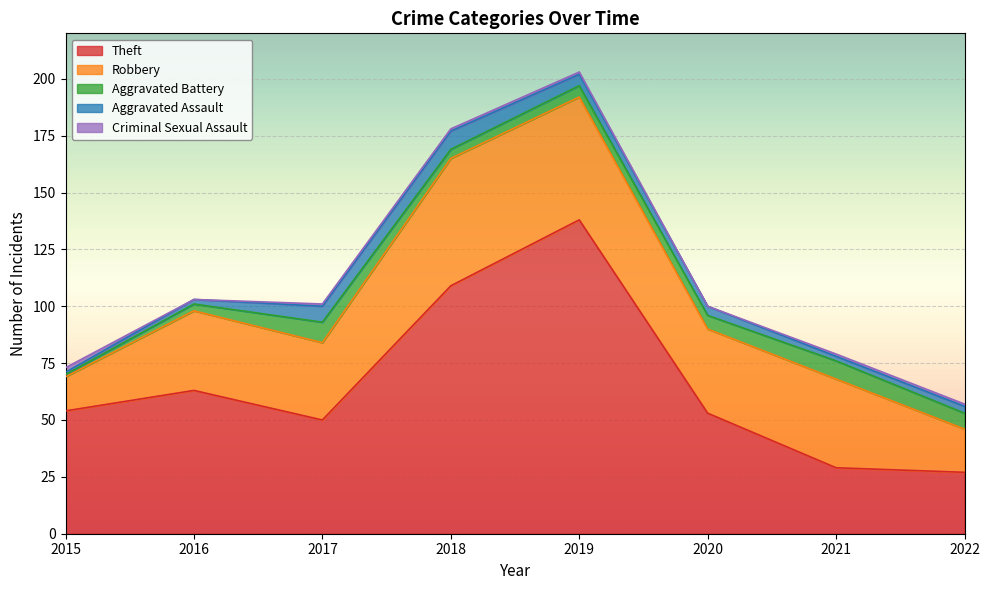

The value of Aggravated Battery at 2018 is 1. True or false?

False